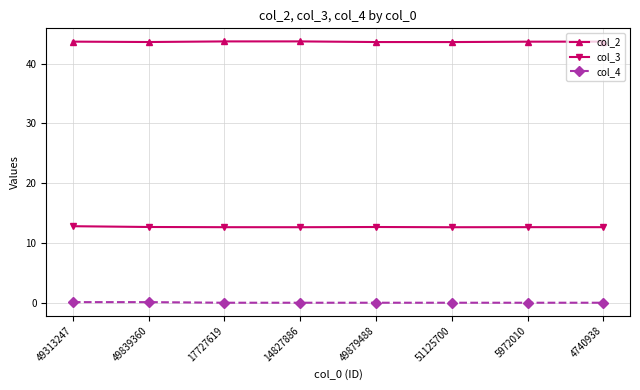

What is the maximum value shown in the chart?

43.7